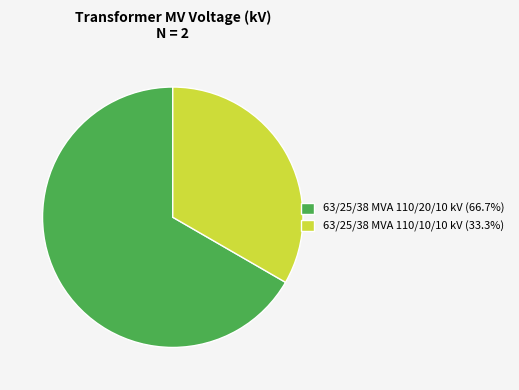

Is there any slice that represents more than half of the pie?

Yes